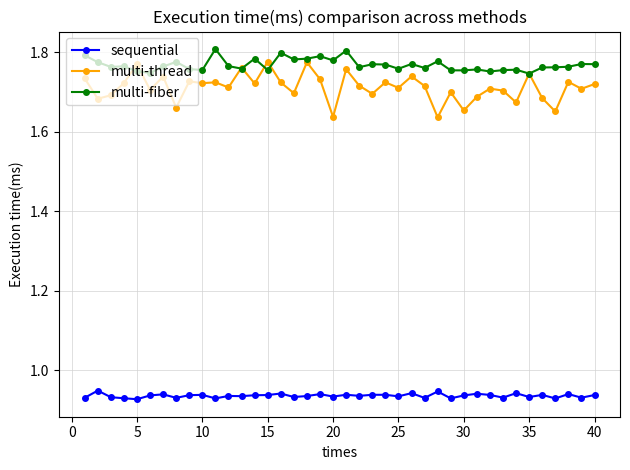

Which series has the widest spread of values?

multi-thread